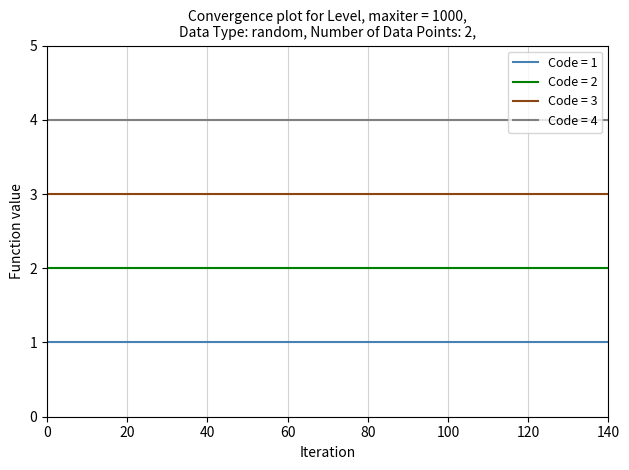

Which series has the largest total across all categories?

Code = 4